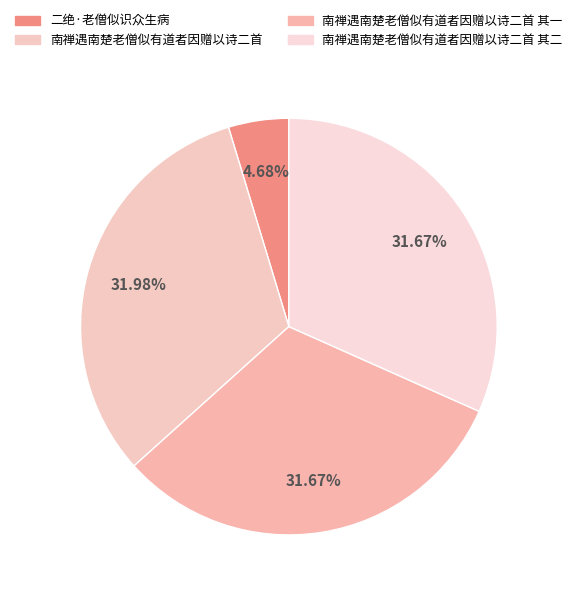

What percentage is the 南禅遇南楚老僧似有道者因赠以诗二首 其一 slice, to the nearest percent?

32%